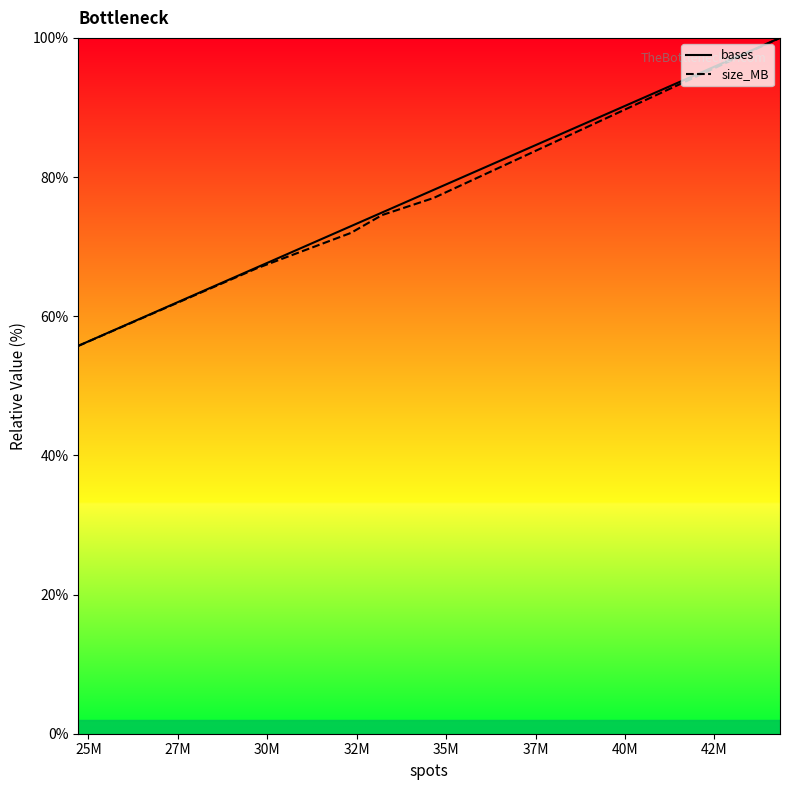

True or false: size_MB and bases intersect in this chart.

False